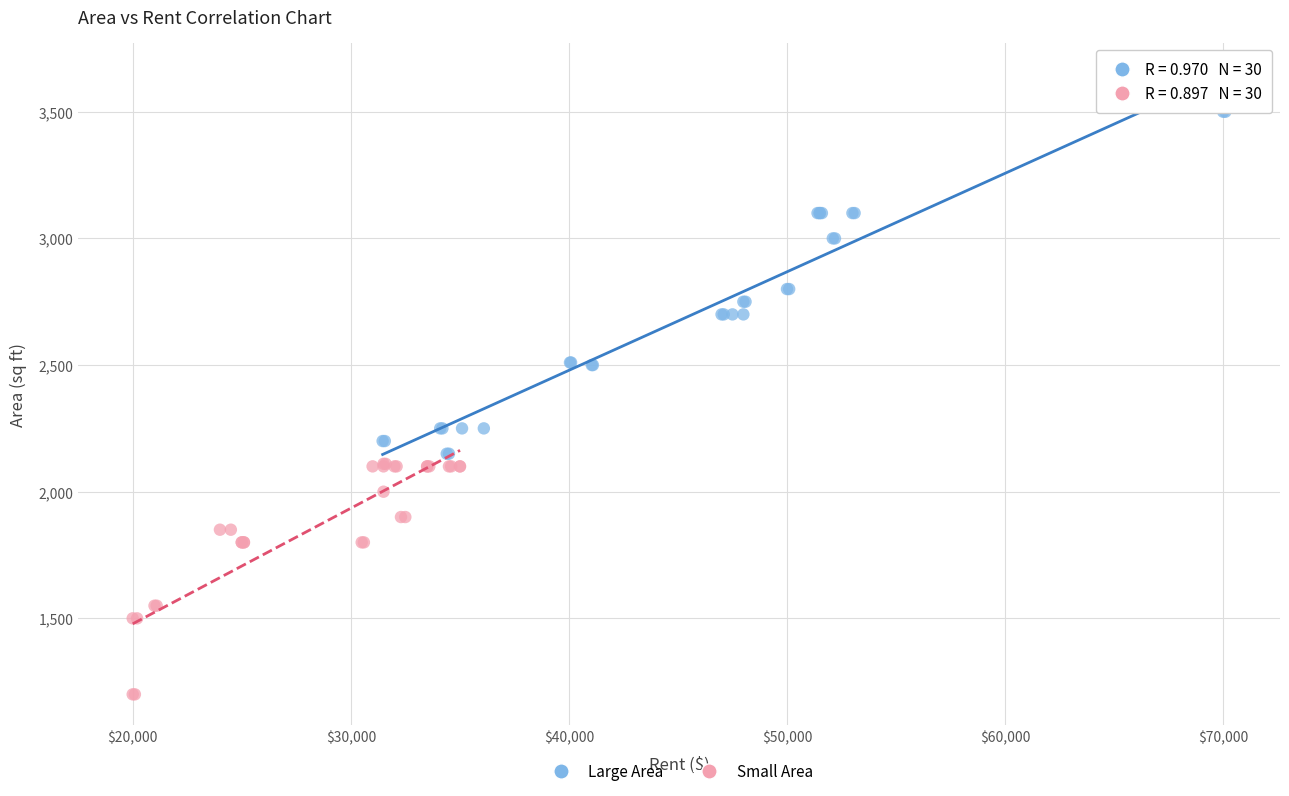

Which series has the largest Y range (max minus min)?

Large Area